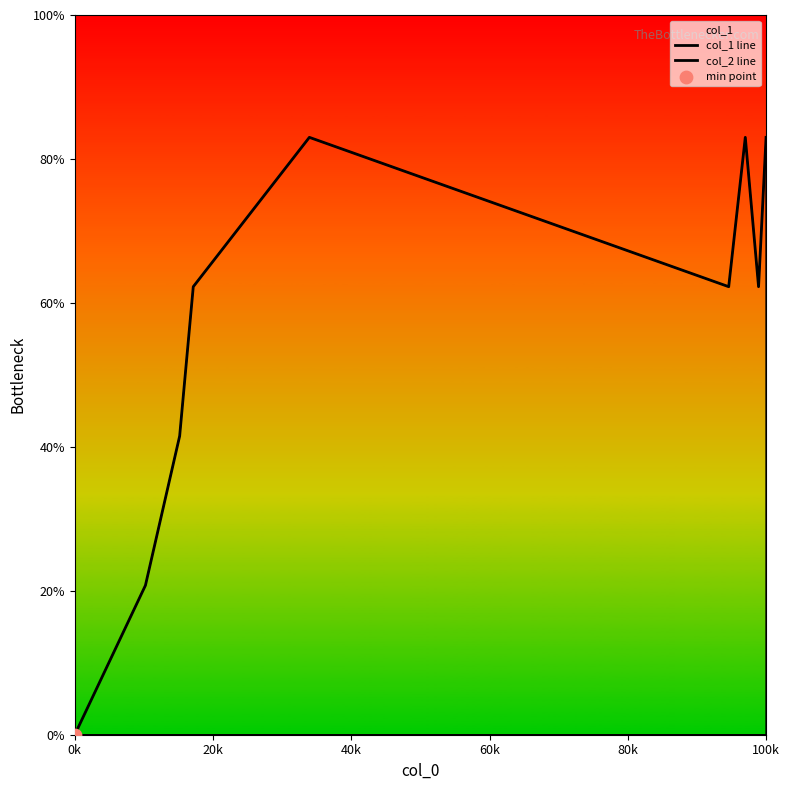

What are all the series names shown in the legend?

col_1 line, col_2 line